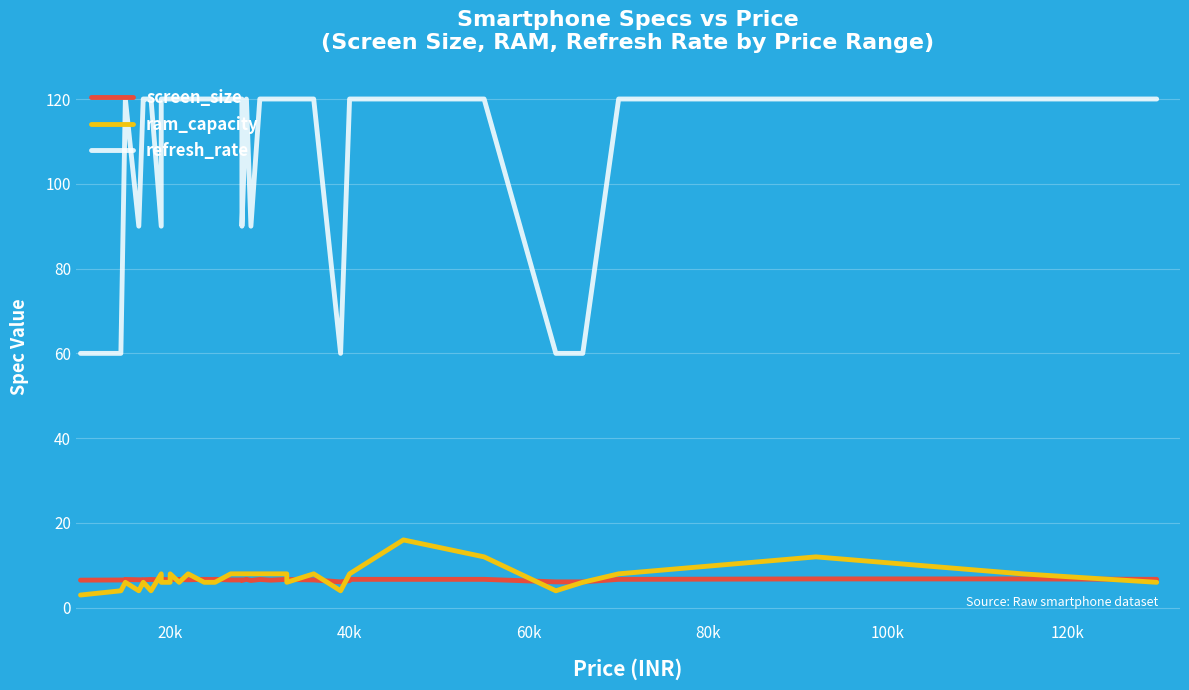

How many lines are shown in the chart?

3